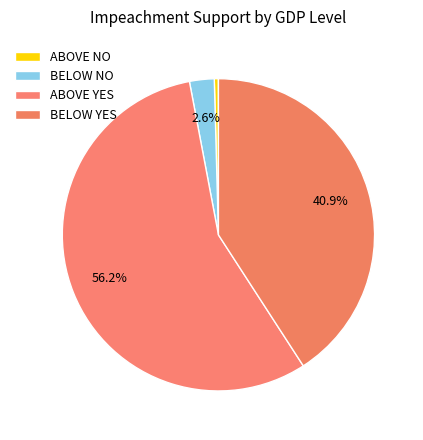

Is the sum of ABOVE NO and ABOVE YES greater than half?

Yes